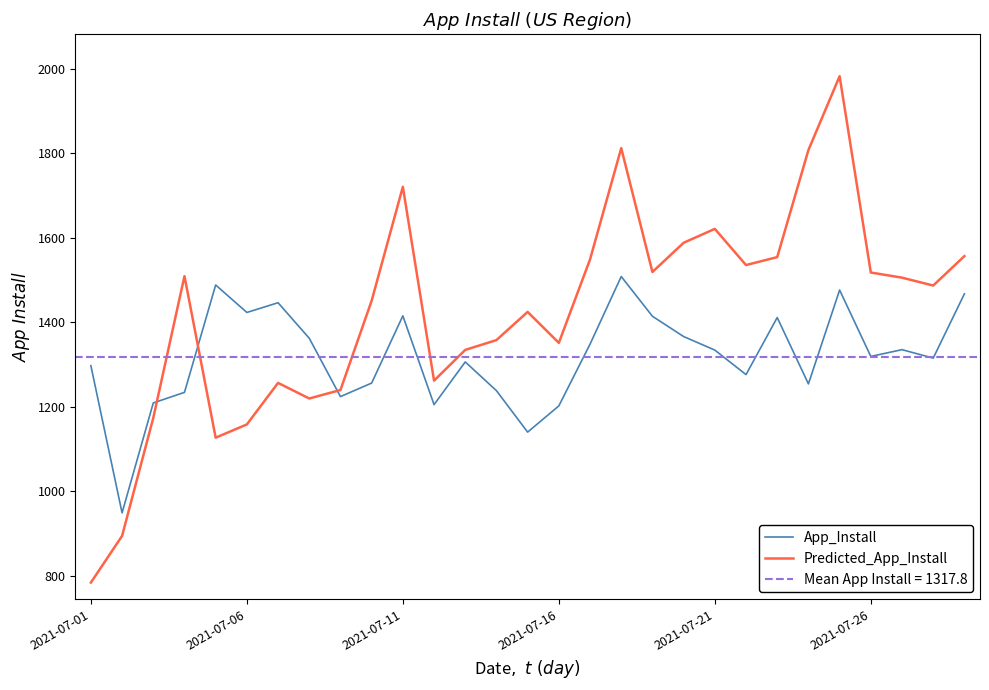

How many interior local peaks does the Predicted_App_Install series have?

7